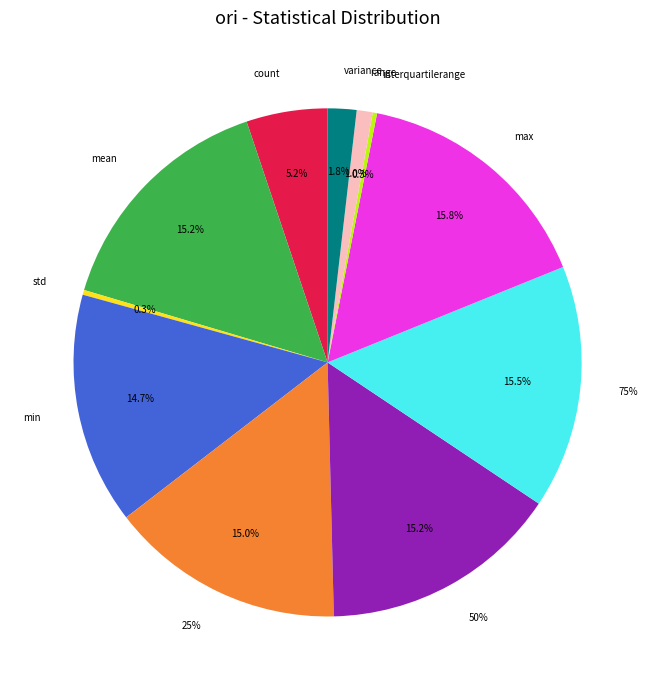

To the nearest percent, what is the difference between the largest and smallest slice percentages?

15%